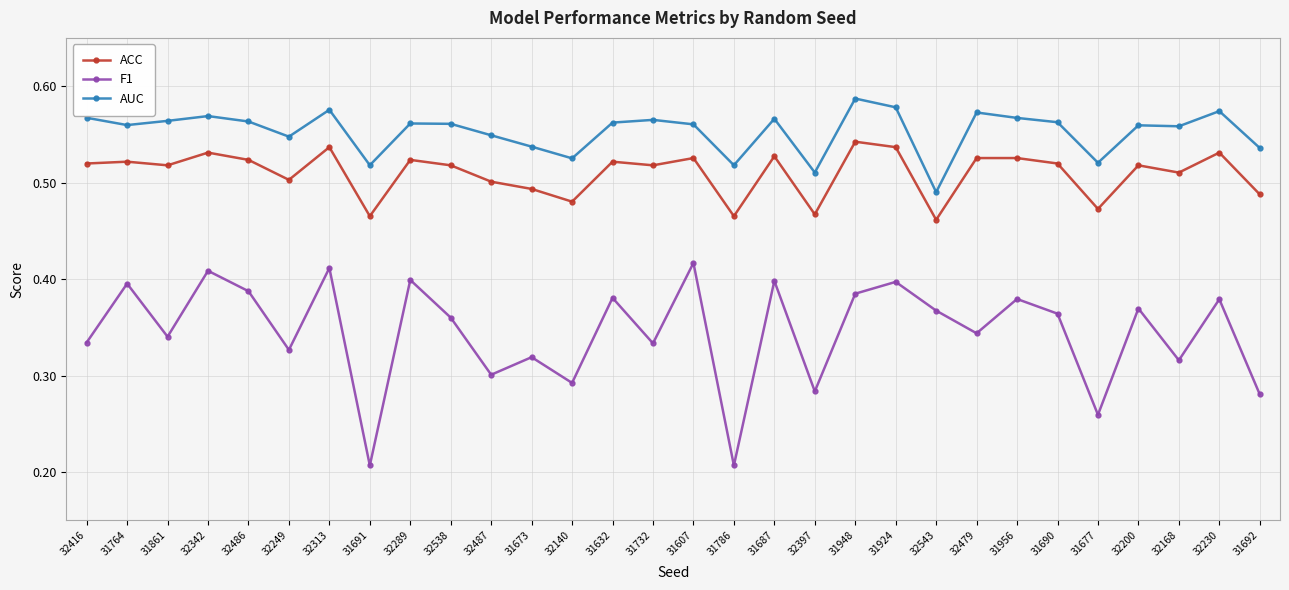

What are all the series names shown in the legend?

ACC, F1, AUC